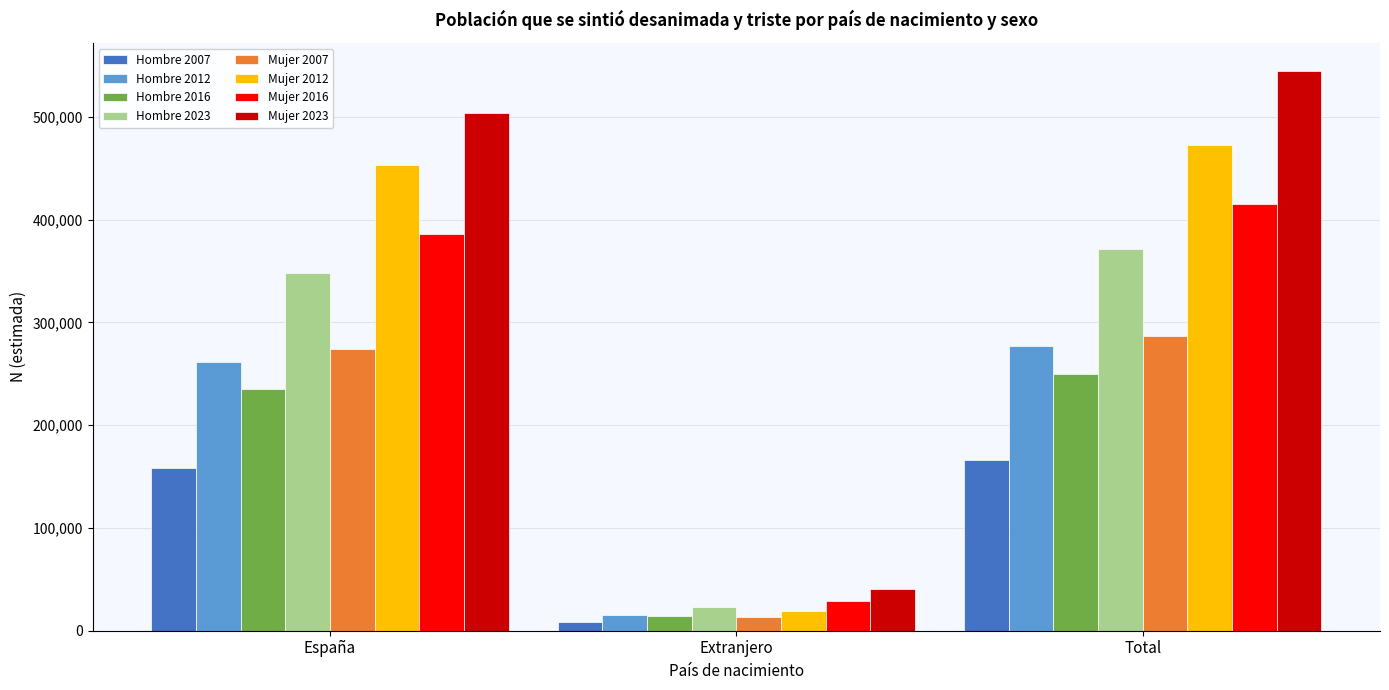

Where is Hombre 2023 nearest to the value 197143?

España